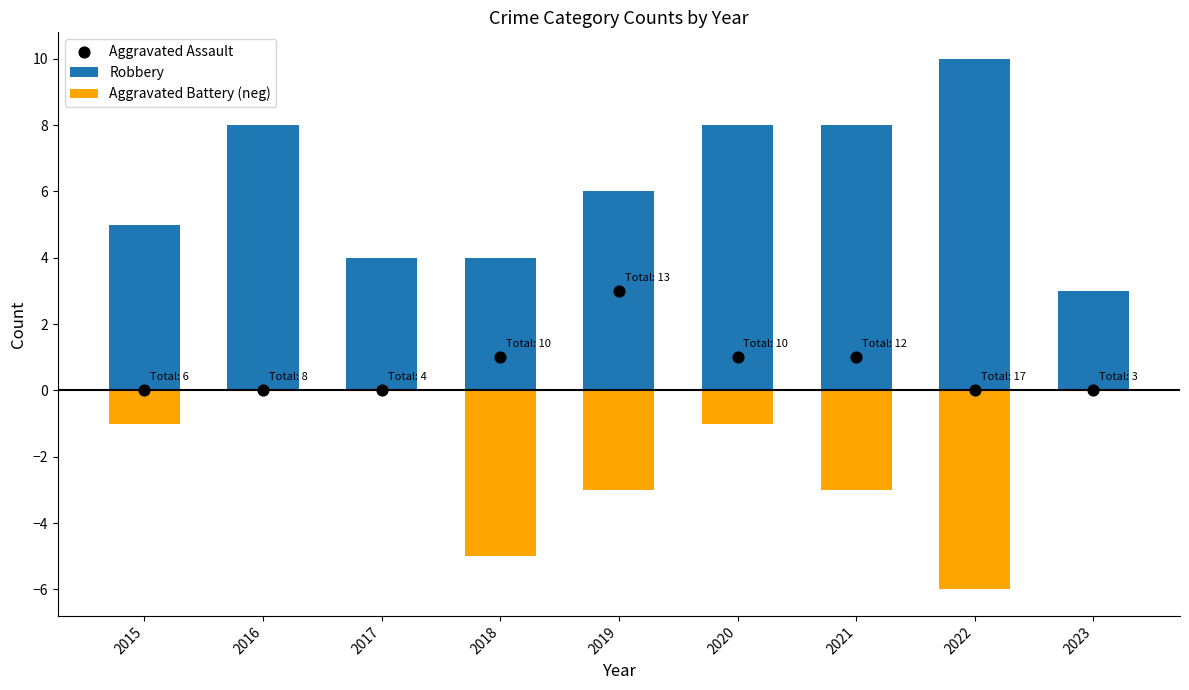

Which series reaches the minimum Y coordinate?

Aggravated Battery (neg)